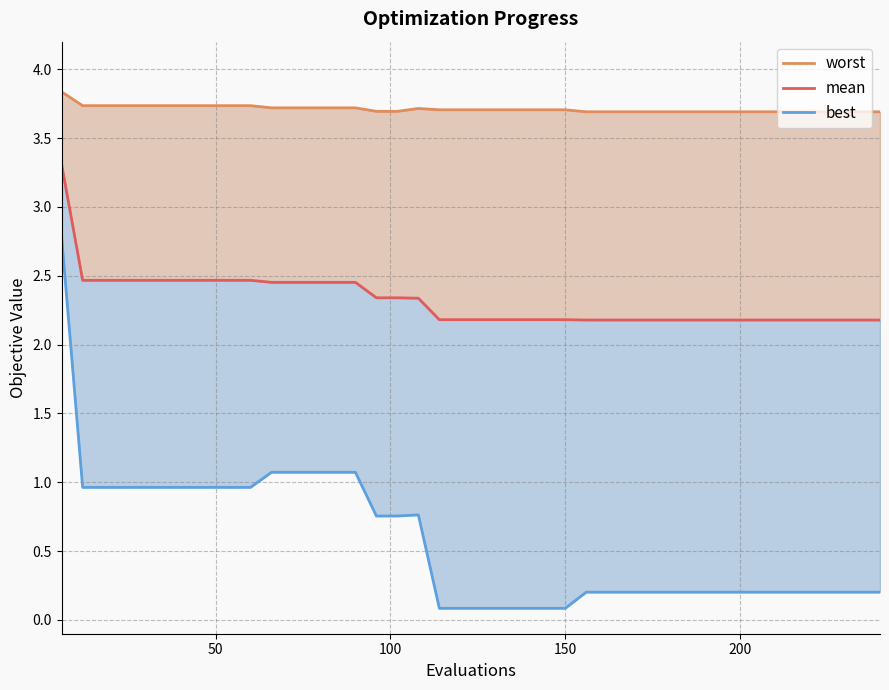

What is the lowest value of the best series?

0.1